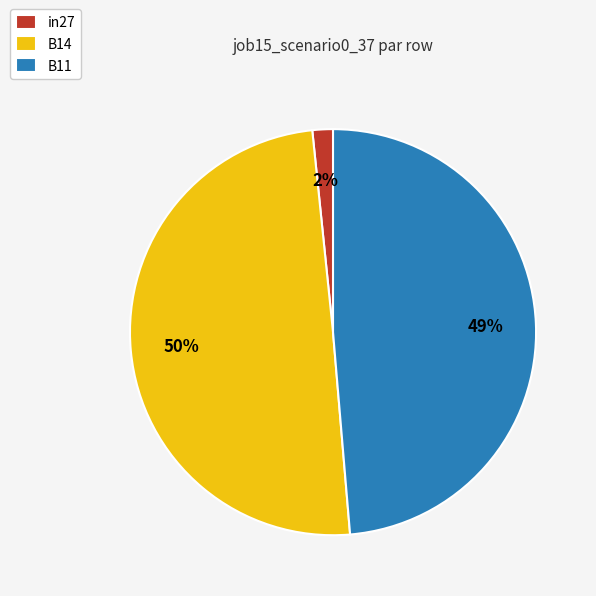

Count the number of slices in the pie.

3